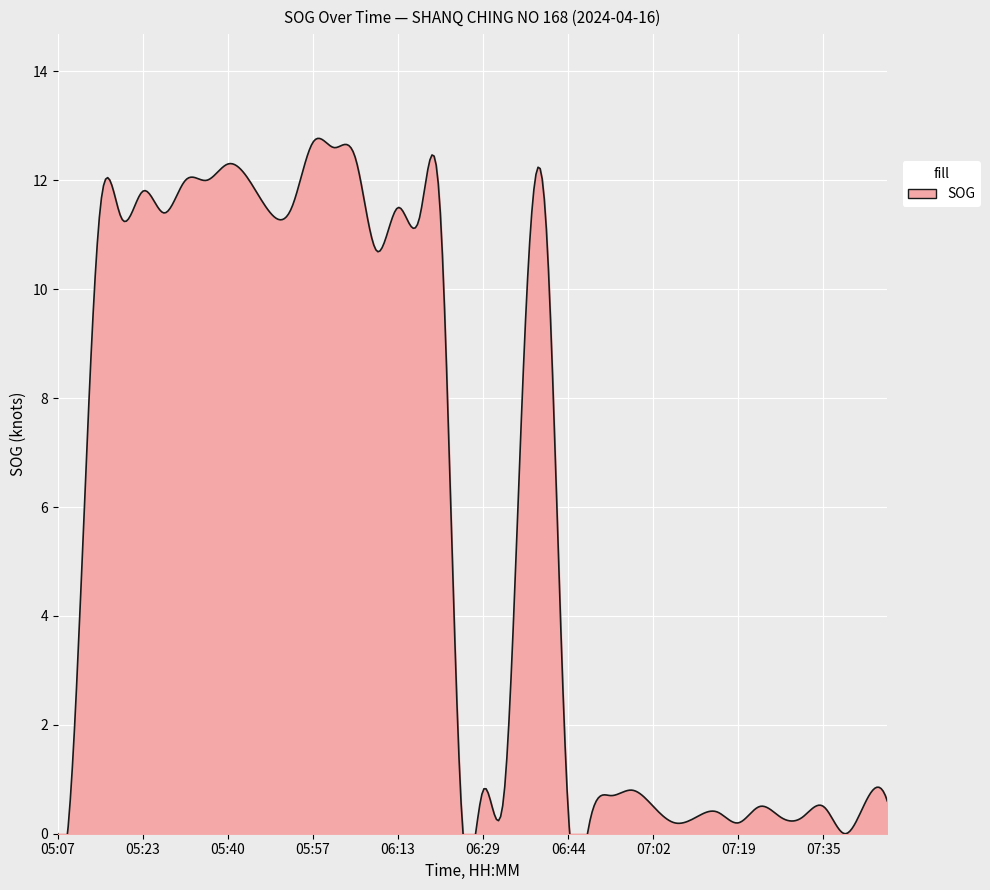

Where is the first local maximum?

05:15